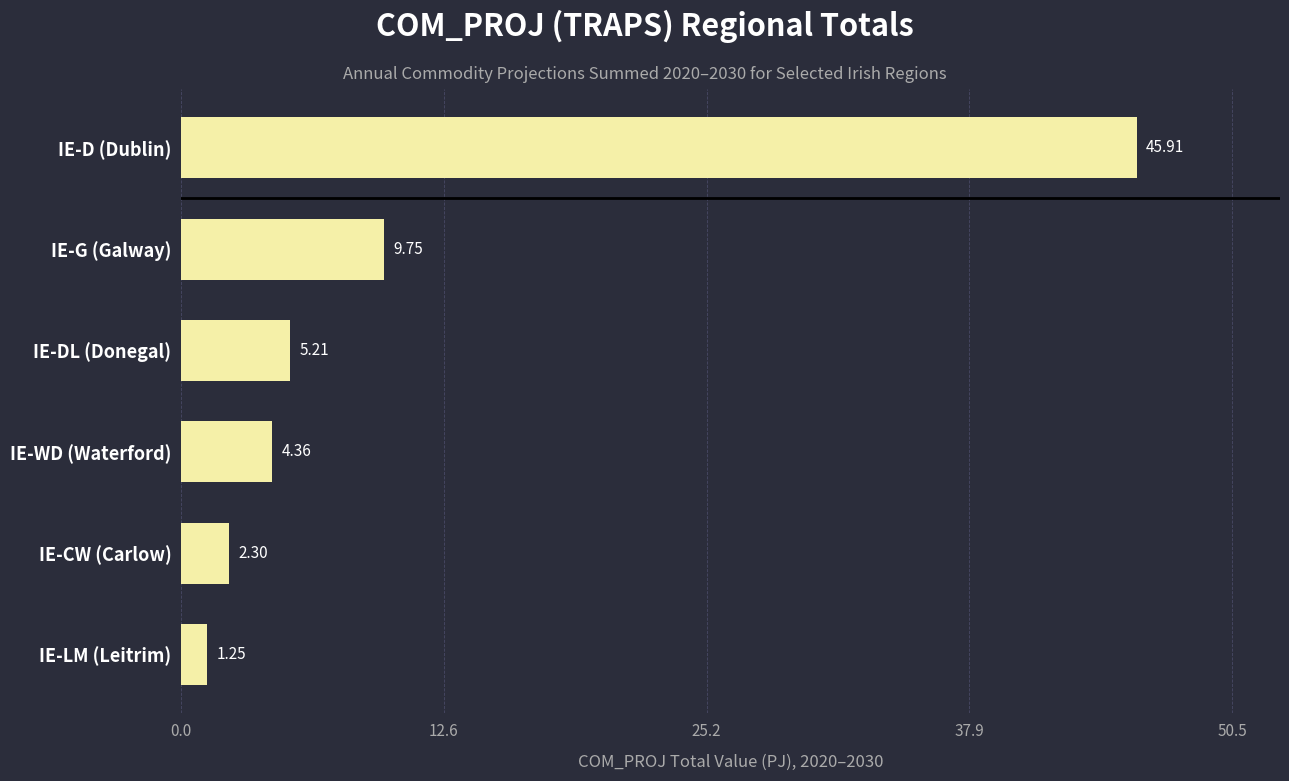

At which label is the value closest to 23?

IE-G (Galway)